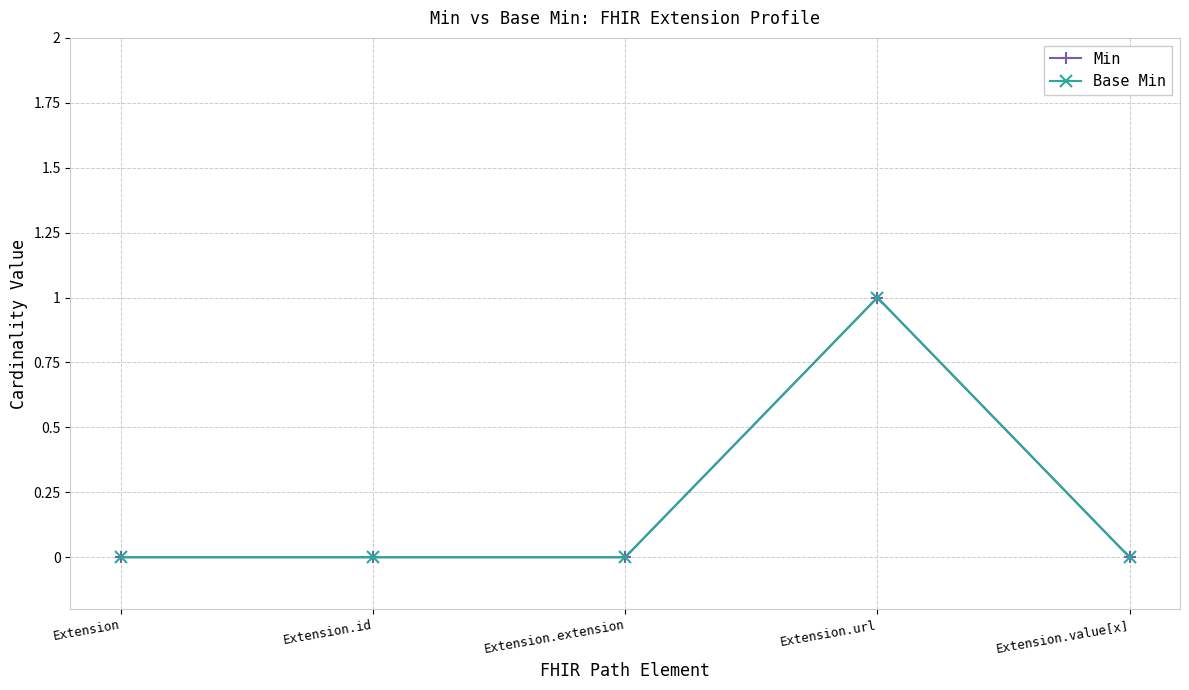

What is the highest value of the Min series?

1